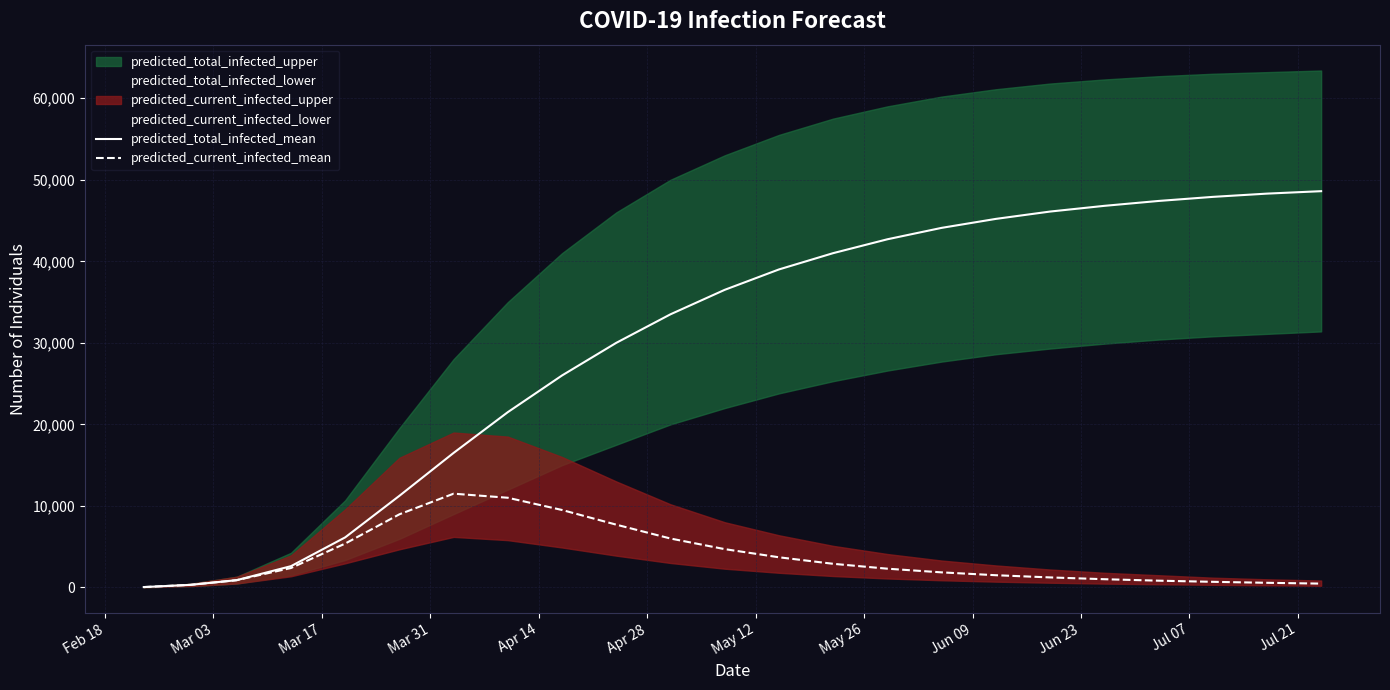

What is the highest value of the predicted_current_infected_mean series?

11500